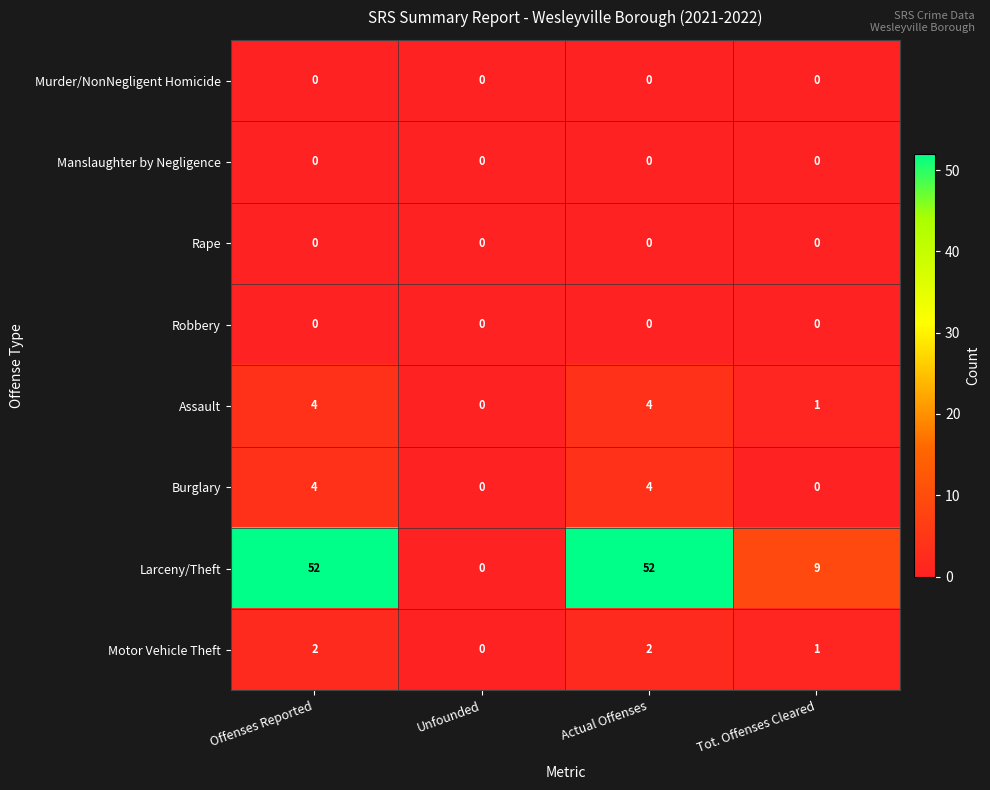

How many series are shown in this chart?

8